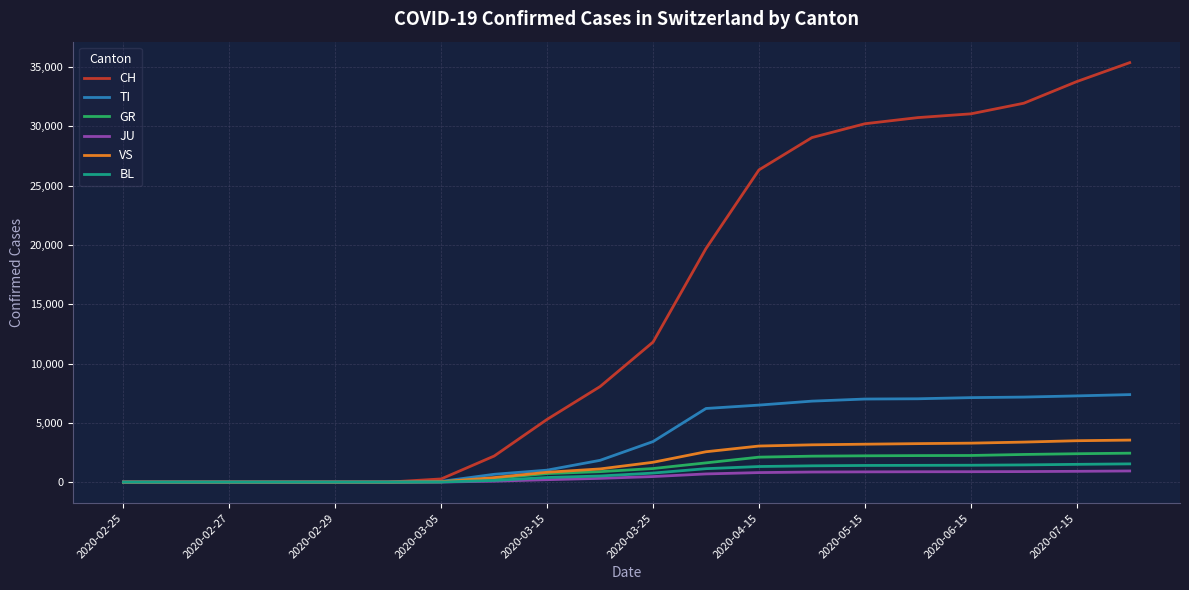

Which series has the largest range (max minus min)?

CH